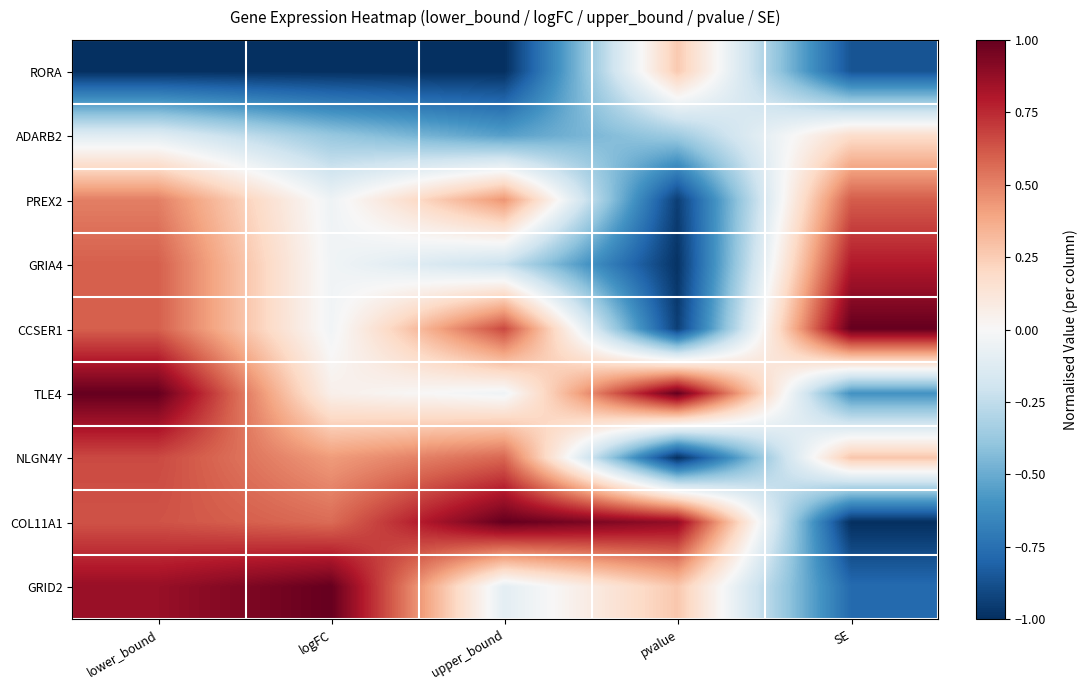

How many categories are shown in the chart?

5